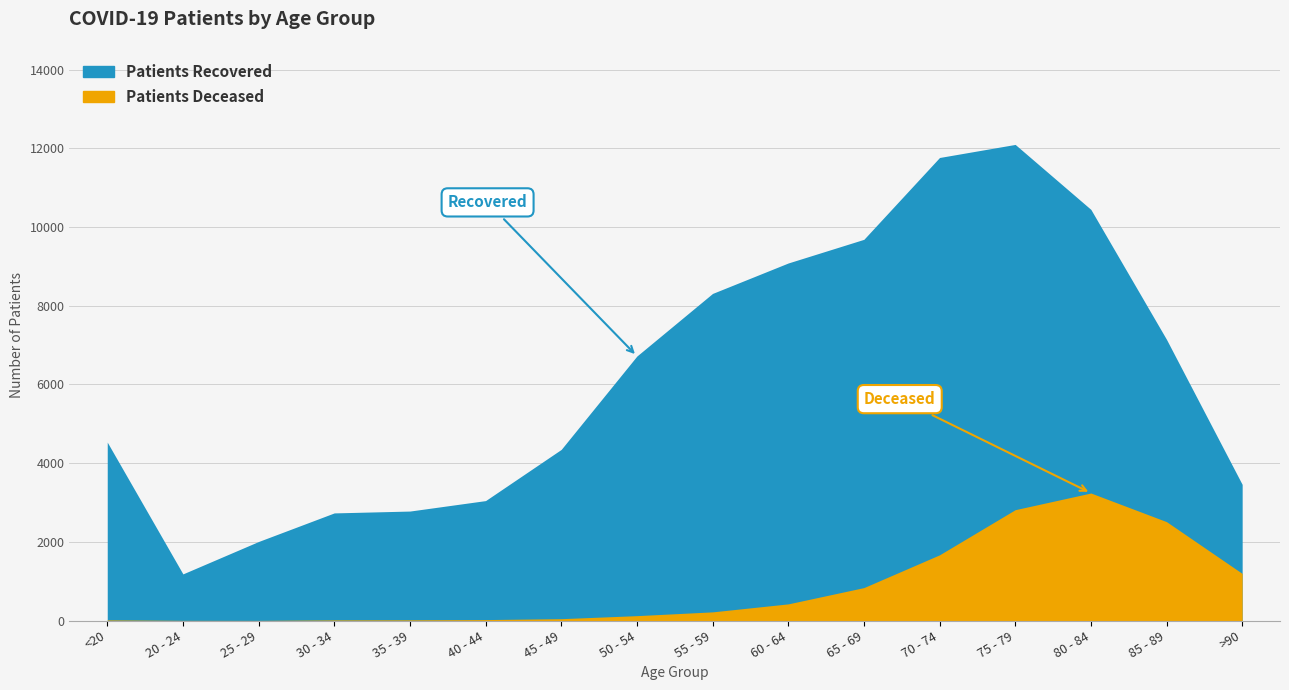

The patients_recovered series shows 1717 at 30 - 34. True or false?

False